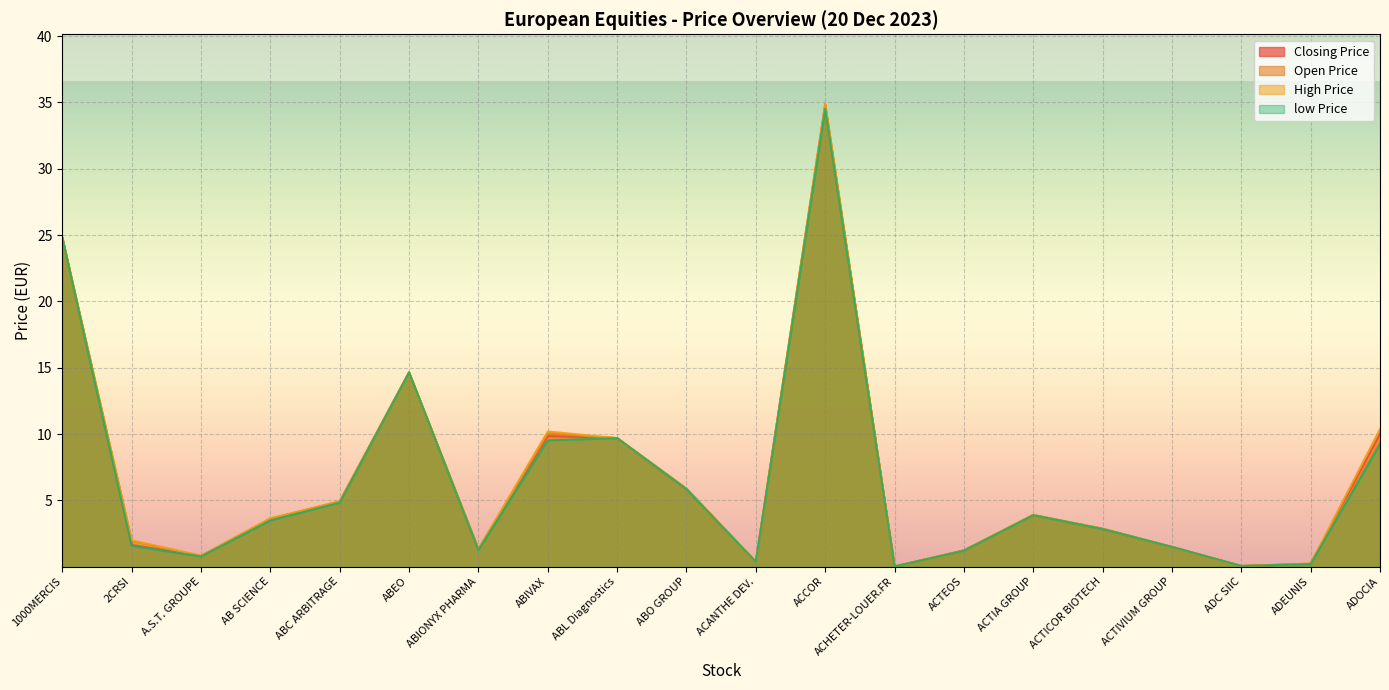

Which series has the largest total across all categories?

High Price